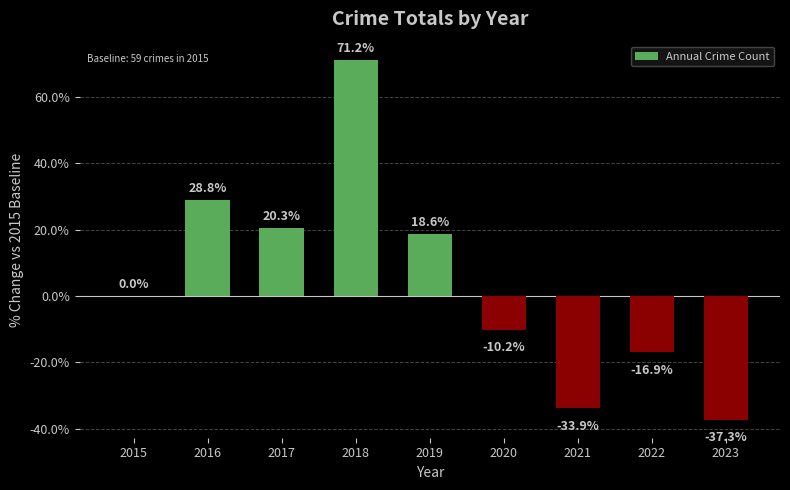

What is the greatest value displayed?

71.2